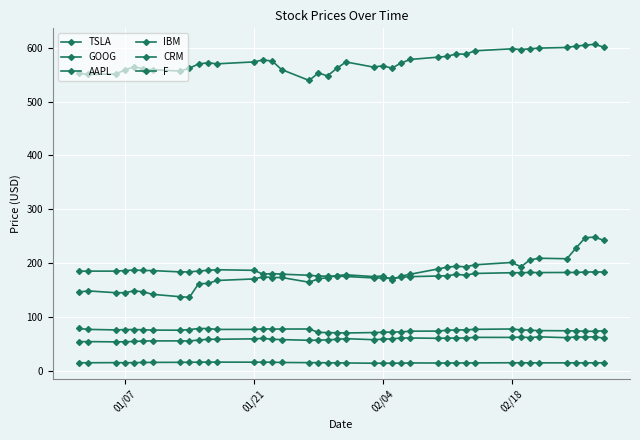

What is the lowest value of the F series?

14.4